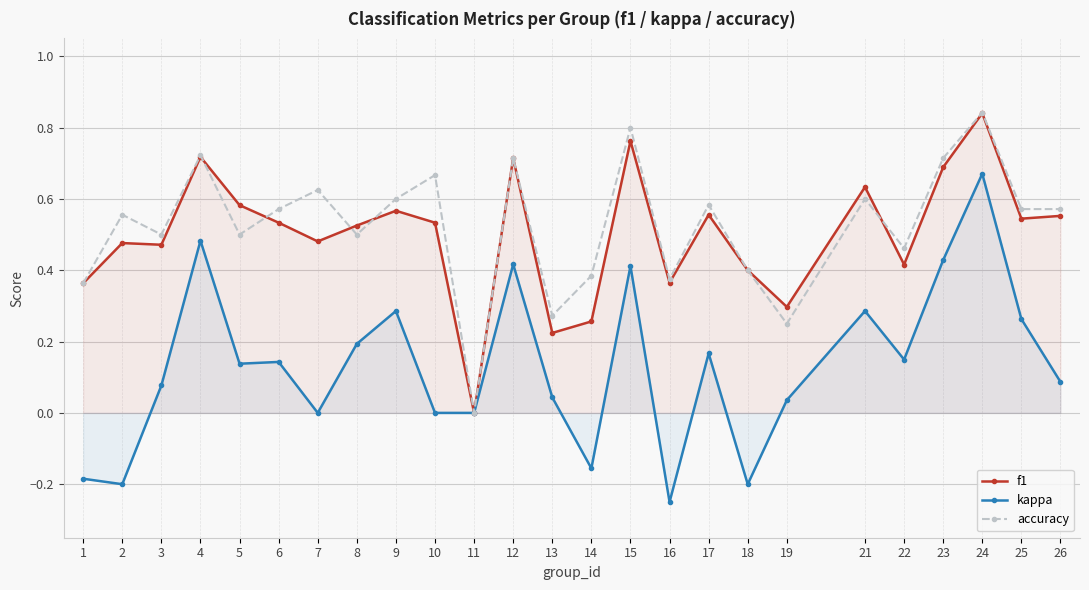

What is the total value across all series at 1?

0.5